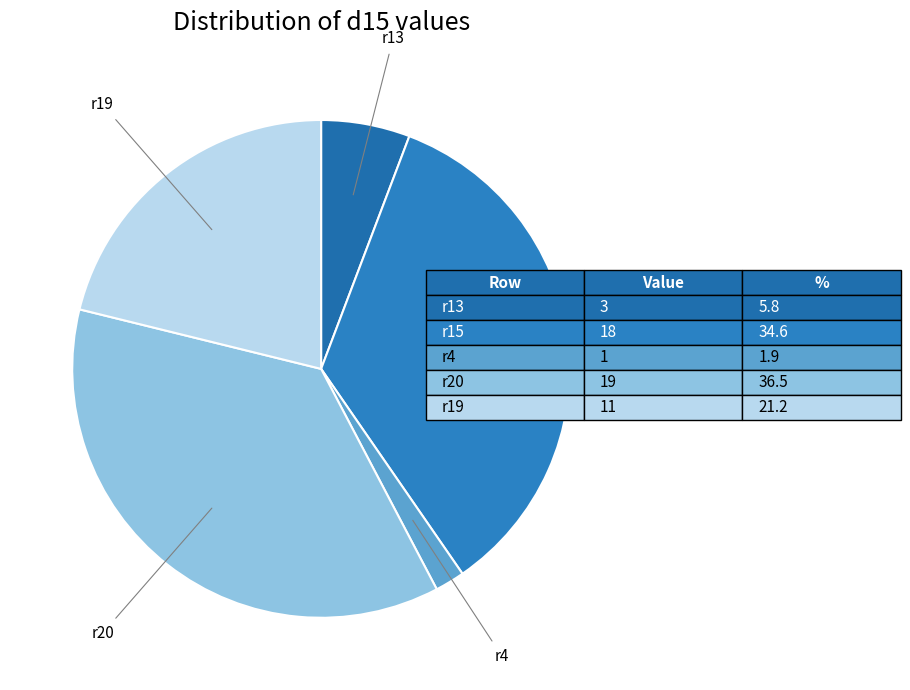

How many segments does this pie chart have?

5